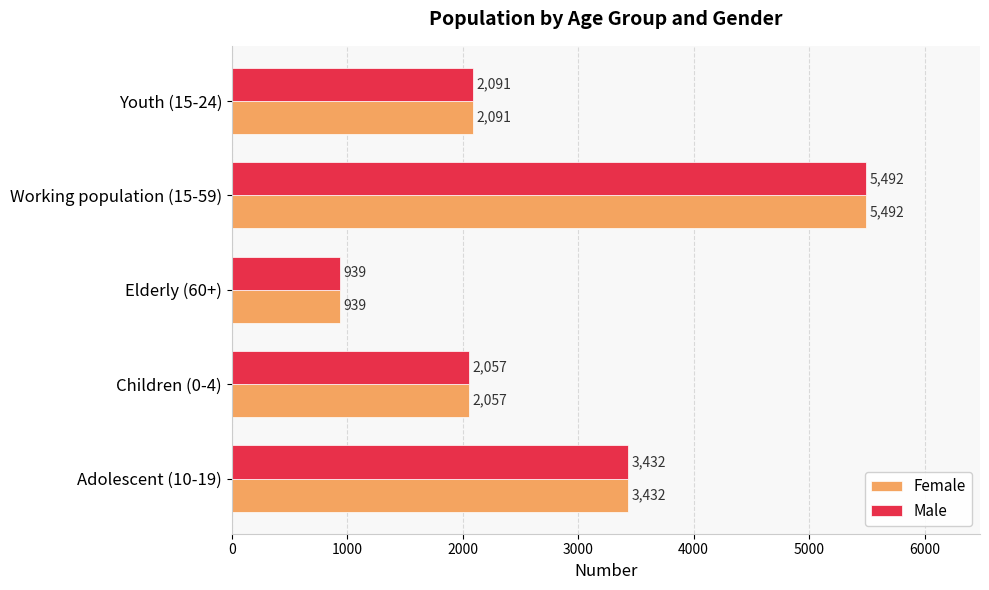

What is the minimum value shown in the chart?

939